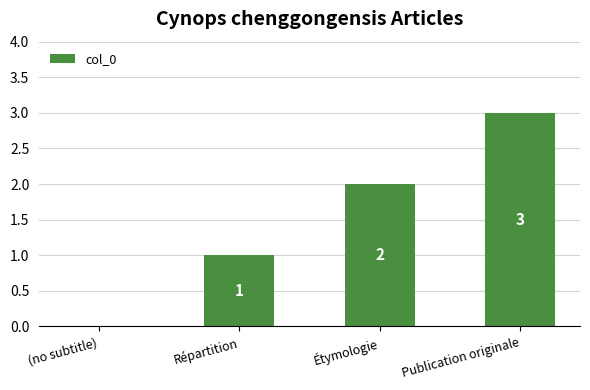

What is the maximum value shown in the chart?

3